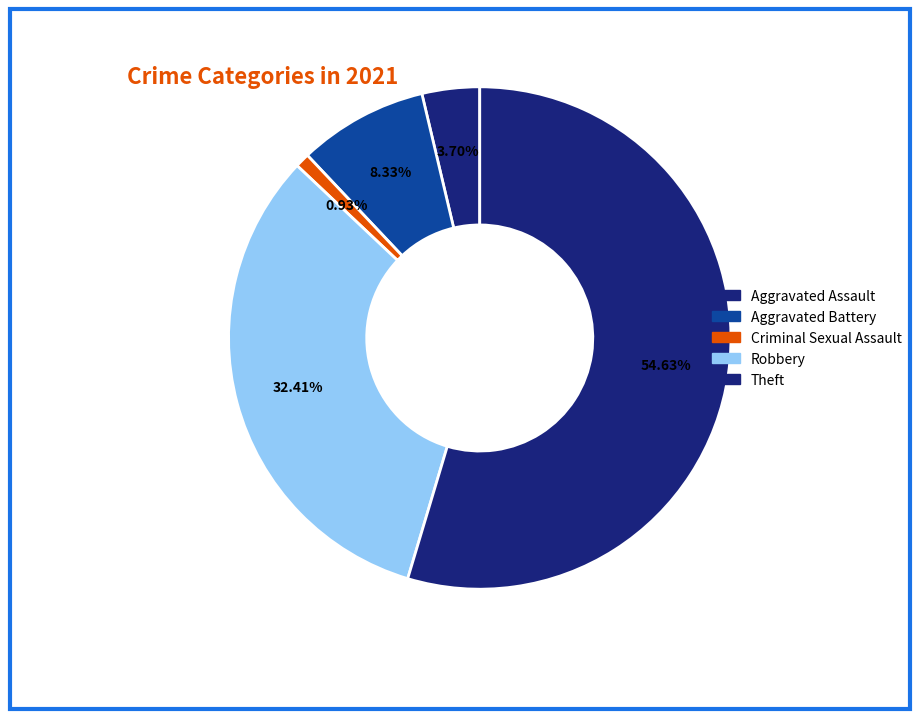

How many segments does this pie chart have?

5